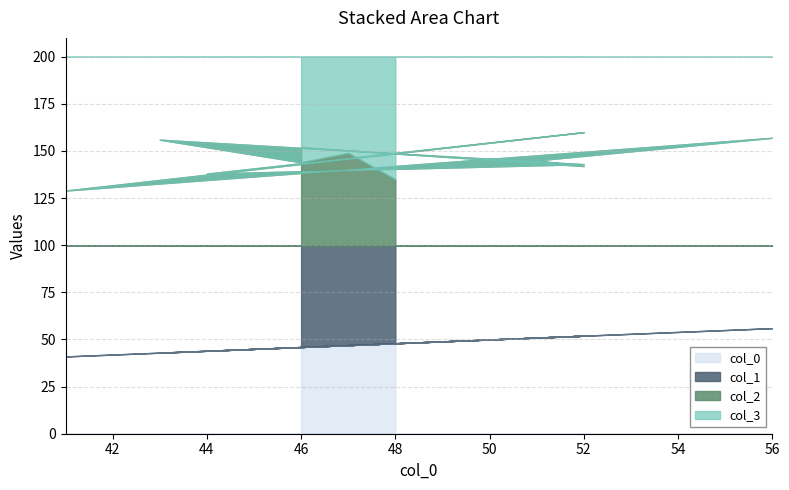

Is it true that col_1 equals 59 at 41?

True